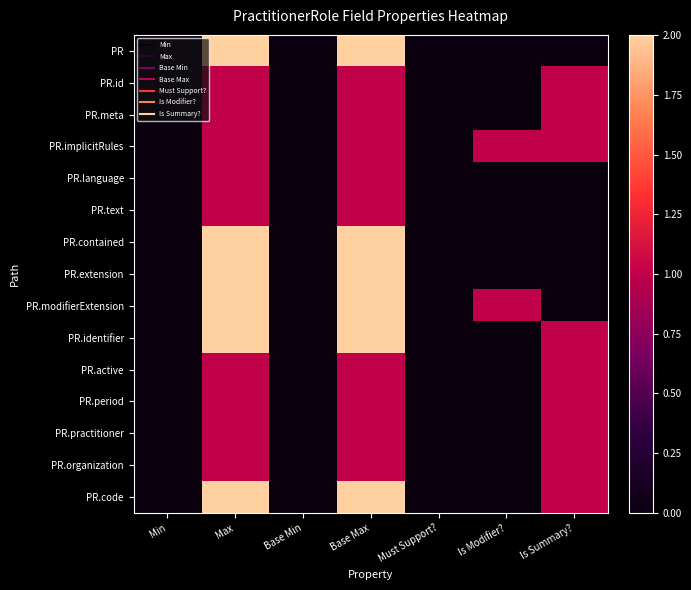

Reading left to right, extract all data points from this chart.

PR: Min=0	Max=2	Base Min=0	Base Max=2	Must Support?=0	Is Modifier?=0	Is Summary?=0
PR.id: Min=0	Max=1	Base Min=0	Base Max=1	Must Support?=0	Is Modifier?=0	Is Summary?=1
PR.meta: Min=0	Max=1	Base Min=0	Base Max=1	Must Support?=0	Is Modifier?=0	Is Summary?=1
PR.implicitRules: Min=0	Max=1	Base Min=0	Base Max=1	Must Support?=0	Is Modifier?=1	Is Summary?=1
PR.language: Min=0	Max=1	Base Min=0	Base Max=1	Must Support?=0	Is Modifier?=0	Is Summary?=0
PR.text: Min=0	Max=1	Base Min=0	Base Max=1	Must Support?=0	Is Modifier?=0	Is Summary?=0
PR.contained: Min=0	Max=2	Base Min=0	Base Max=2	Must Support?=0	Is Modifier?=0	Is Summary?=0
PR.extension: Min=0	Max=2	Base Min=0	Base Max=2	Must Support?=0	Is Modifier?=0	Is Summary?=0
PR.modifierExtension: Min=0	Max=2	Base Min=0	Base Max=2	Must Support?=0	Is Modifier?=1	Is Summary?=0
PR.identifier: Min=0	Max=2	Base Min=0	Base Max=2	Must Support?=0	Is Modifier?=0	Is Summary?=1
PR.active: Min=0	Max=1	Base Min=0	Base Max=1	Must Support?=0	Is Modifier?=0	Is Summary?=1
PR.period: Min=0	Max=1	Base Min=0	Base Max=1	Must Support?=0	Is Modifier?=0	Is Summary?=1
PR.practitioner: Min=0	Max=1	Base Min=0	Base Max=1	Must Support?=0	Is Modifier?=0	Is Summary?=1
PR.organization: Min=0	Max=1	Base Min=0	Base Max=1	Must Support?=0	Is Modifier?=0	Is Summary?=1
PR.code: Min=0	Max=2	Base Min=0	Base Max=2	Must Support?=0	Is Modifier?=0	Is Summary?=1